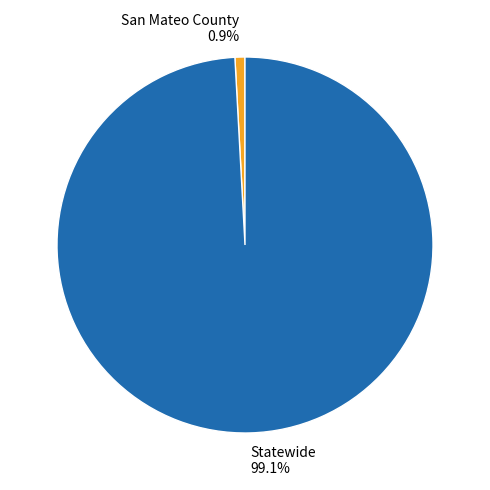

To the nearest percent, what is the difference between the Statewide and San Mateo County slice percentages?

98%